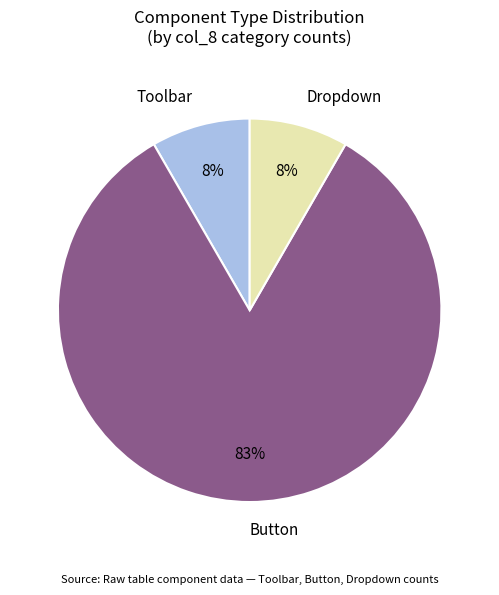

What is the largest slice in the pie chart?

Button